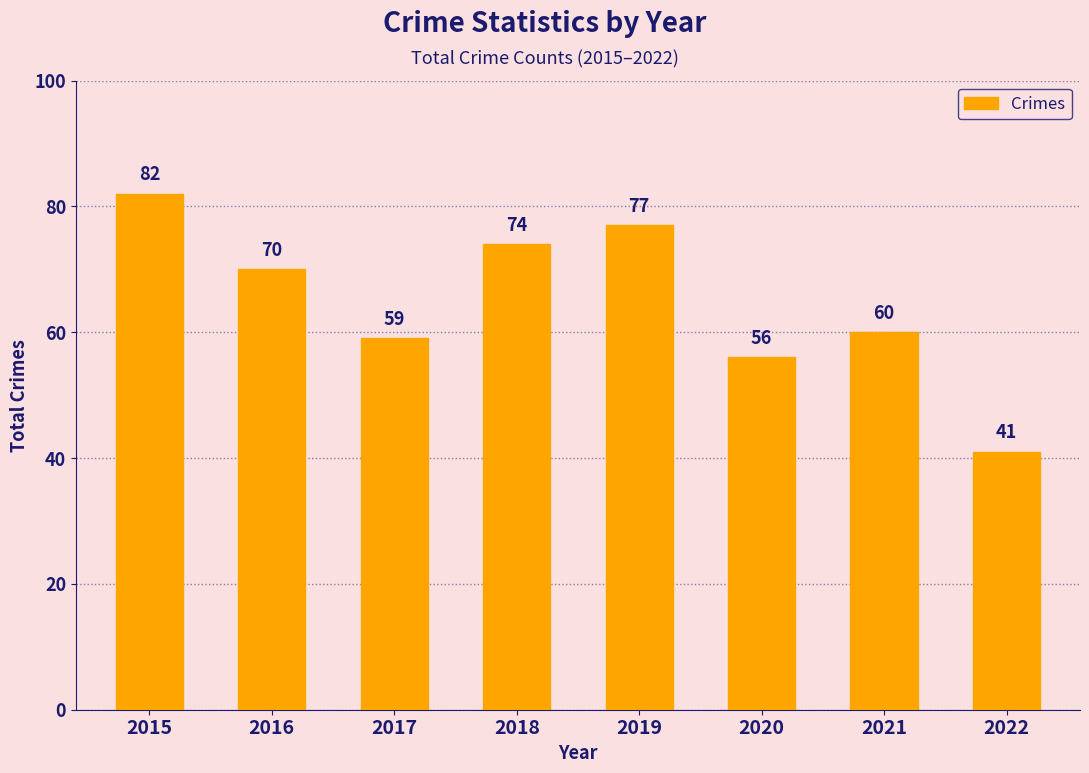

Where is the data nearest to the value 61?

2021